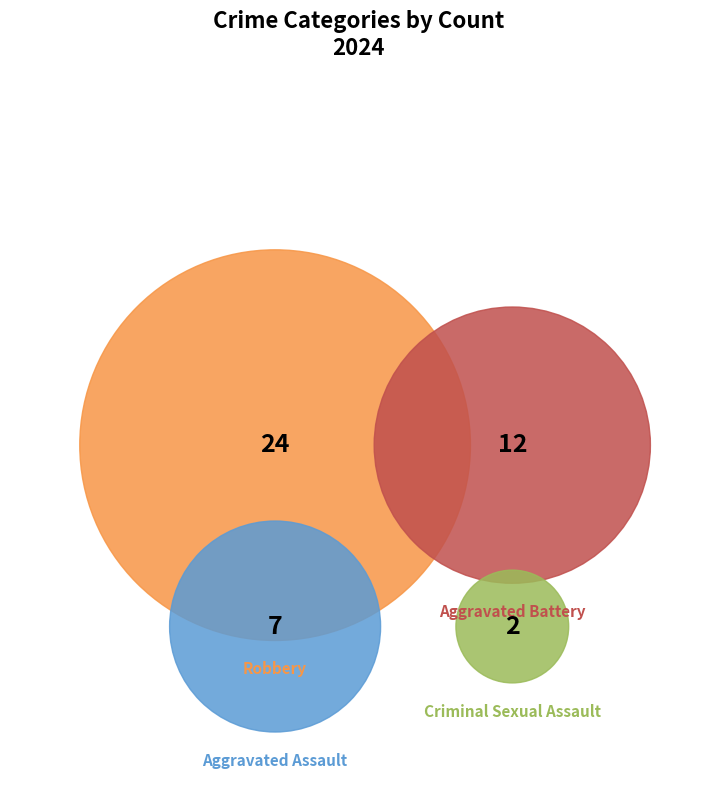

True or false: Robbery accounts for 62% of the total.

False